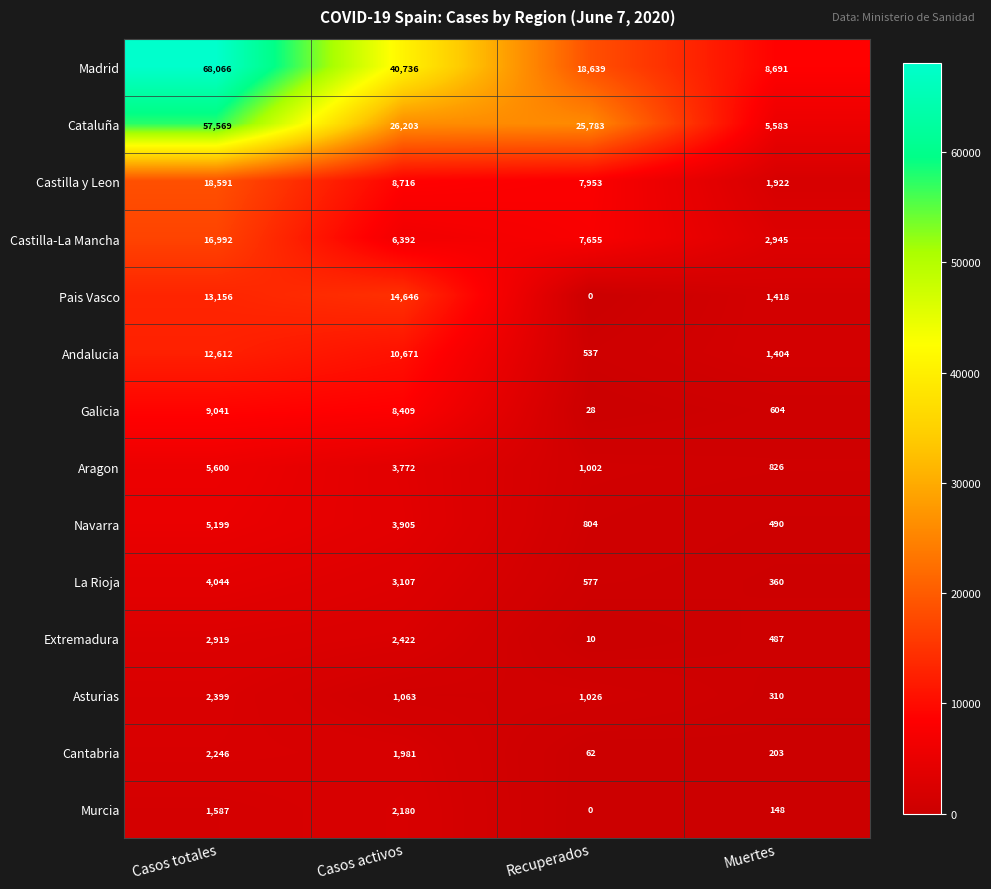

What is the average value of the Aragon series?

2800